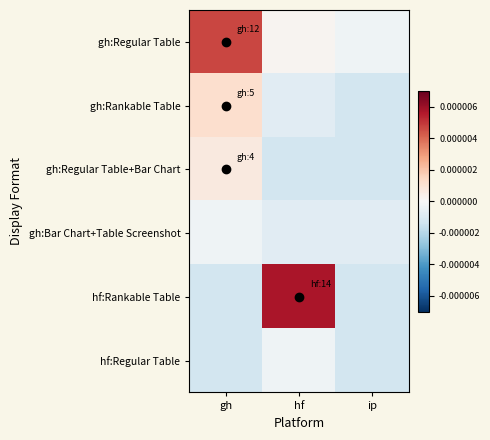

How many series are shown in this chart?

6